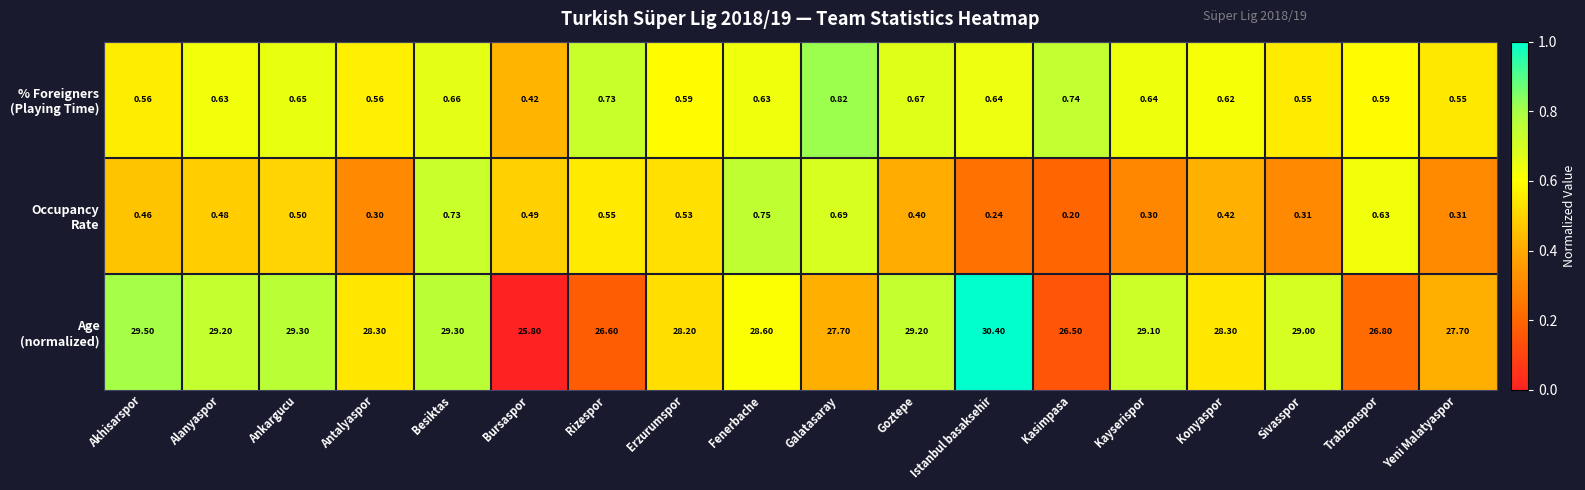

Which category has the highest value across all series?

Istanbul basaksehir